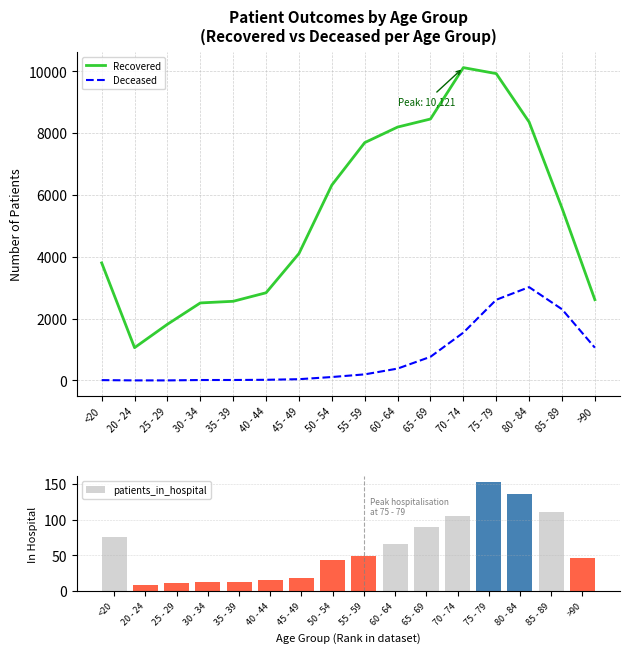

At which label is patients_recovered closest to 5591?

85 - 89